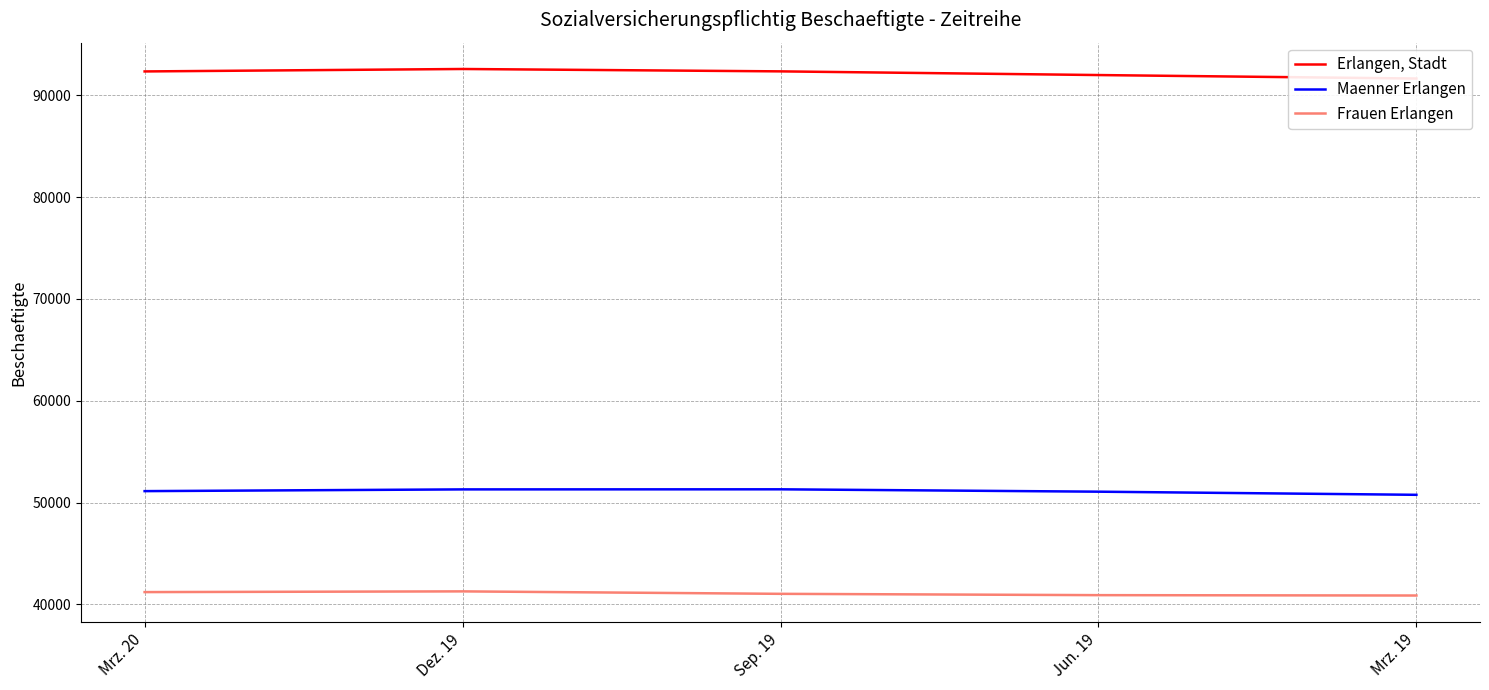

At which category is the sum across all series the highest?

Dez. 19